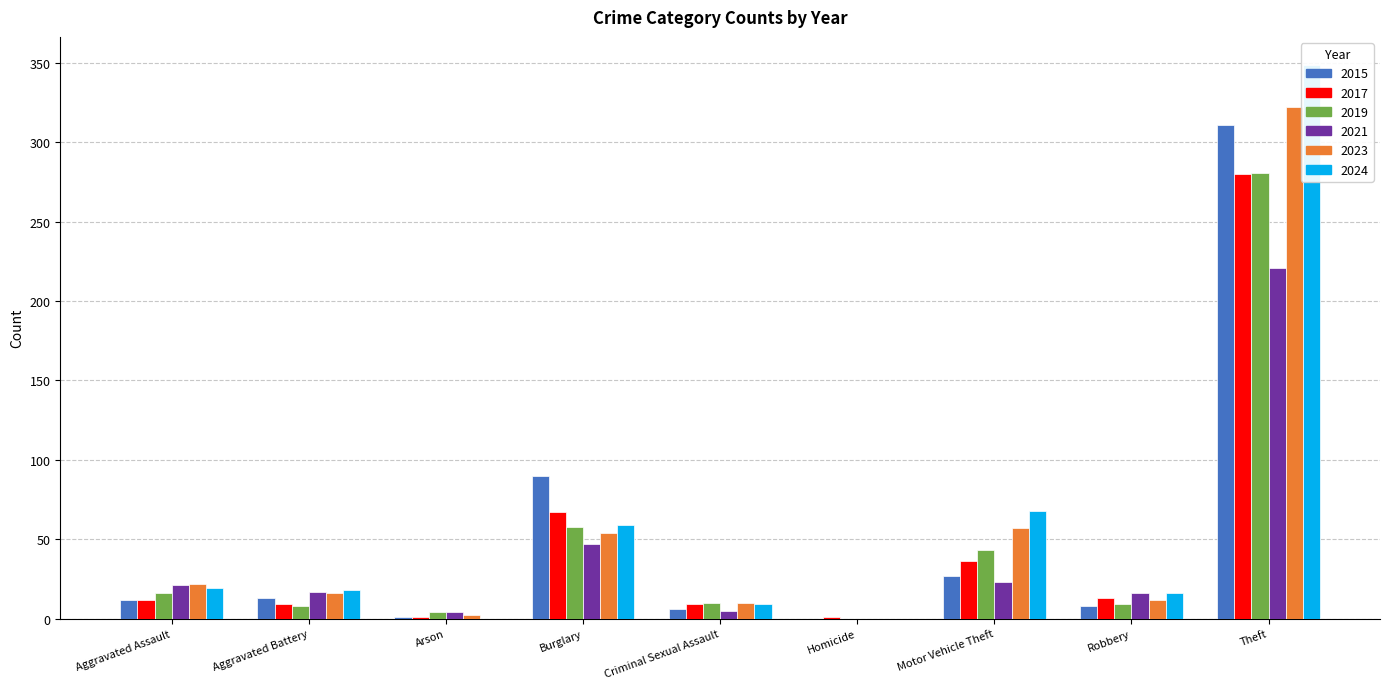

How many values in 2015 are above zero?

8